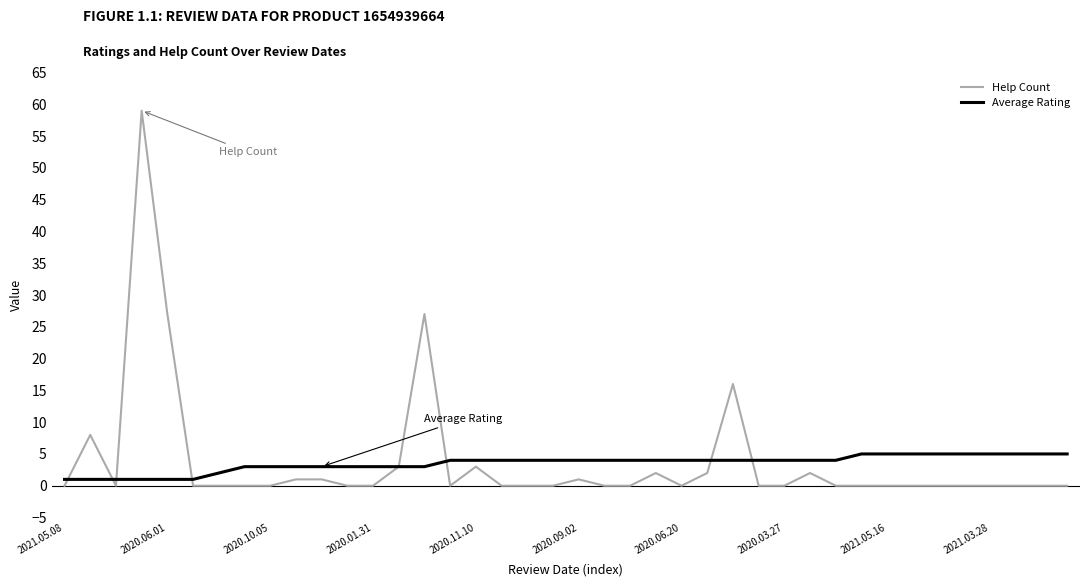

What is the highest value of the Average Rating series?

5